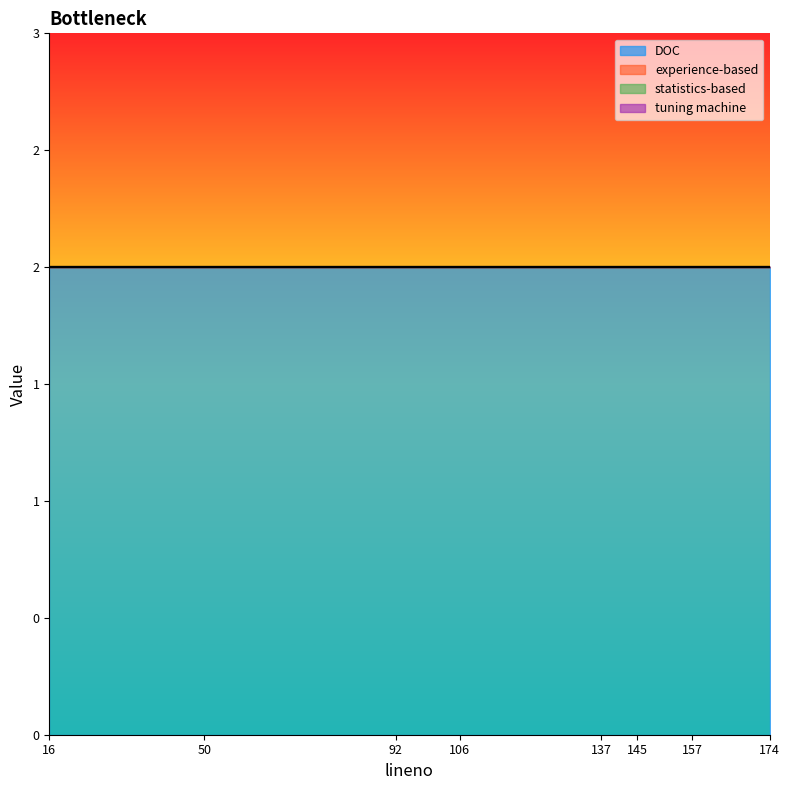

The statistics-based series shows 0 at 145. True or false?

True